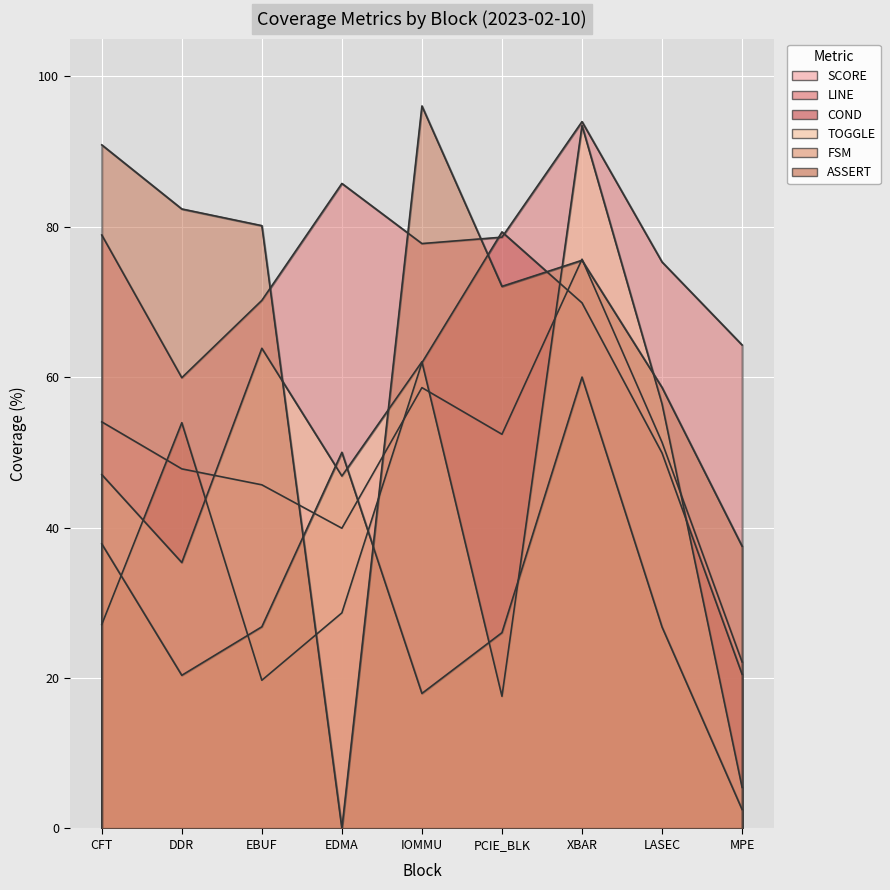

What is the difference between the second highest and second lowest values in the TOGGLE series?

46.3